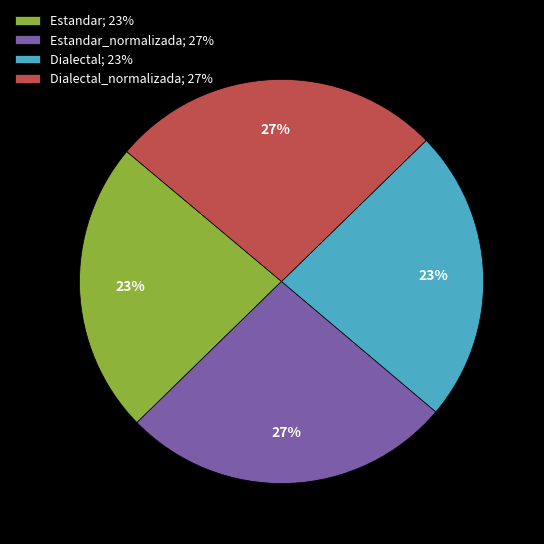

Do Estandar_normalizada; 27% and Dialectal_normalizada; 27% together represent more than half of the pie?

Yes